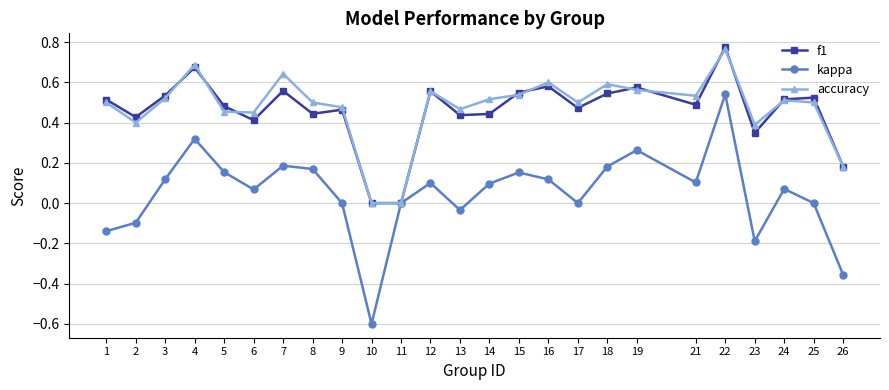

In kappa, how many points are higher than both neighbors (excluding endpoints)?

7